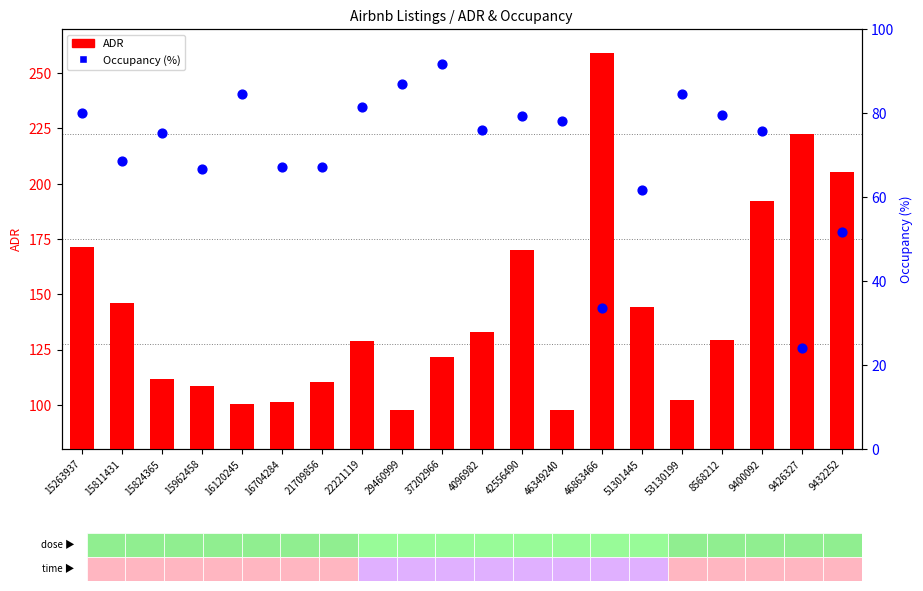

What is the total value across all series at 53130199?

186.5